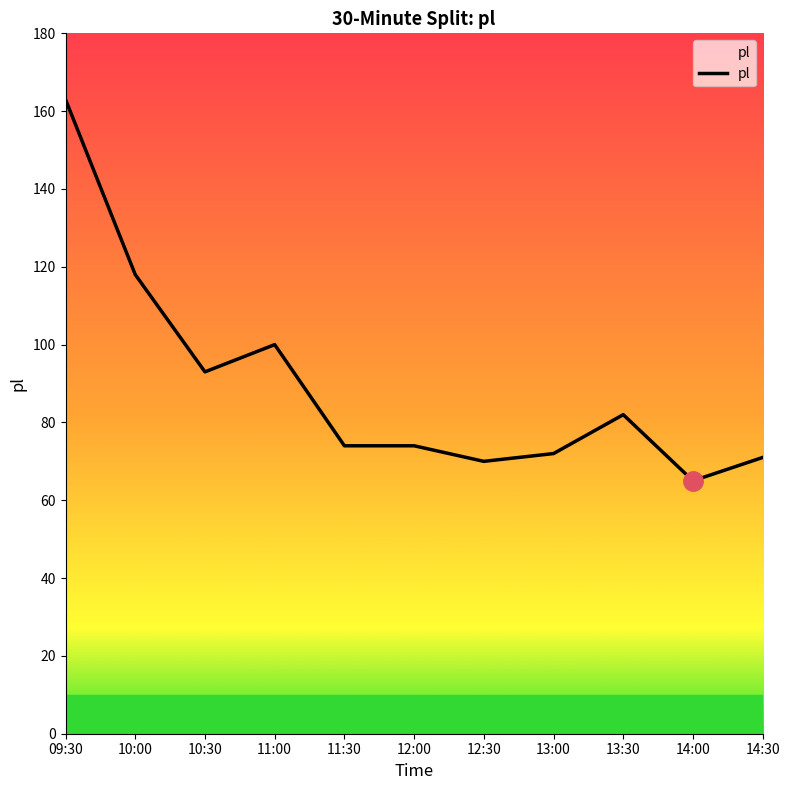

True or false: there are more than 0 points higher than both neighbors.

True